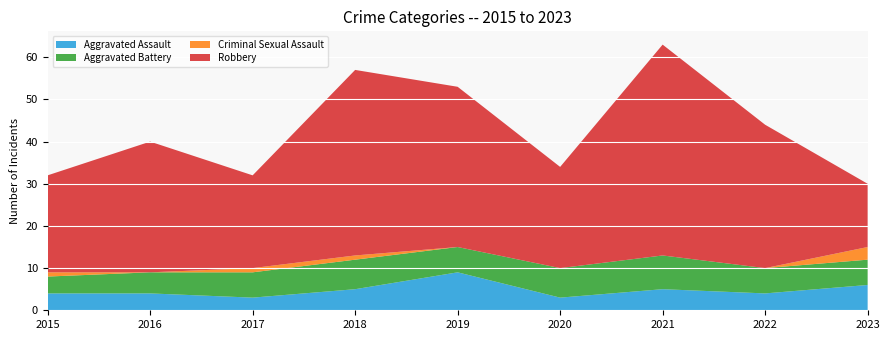

Reading right to left, list all the values displayed in this chart.

Aggravated Assault: 6	4	5	3	9	5	3	4	4
Aggravated Battery: 6	6	8	7	6	7	6	5	4
Criminal Sexual Assault: 3	0	0	0	0	1	1	0	1
Robbery: 15	34	50	24	38	44	22	31	23